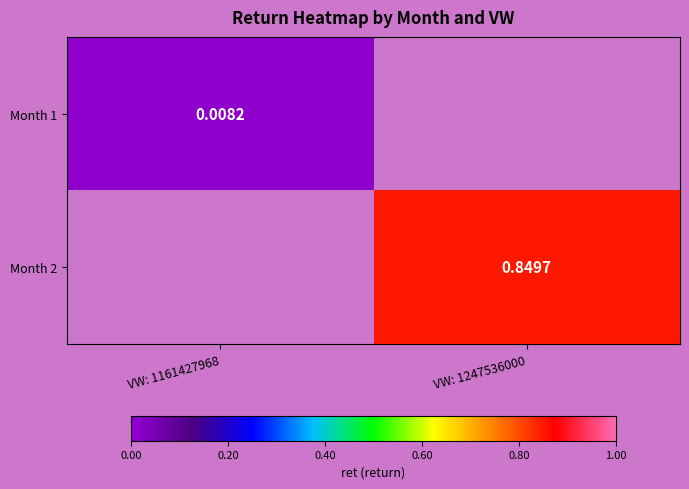

At which label is Month 1 closest to 0?

VW: 1161427968